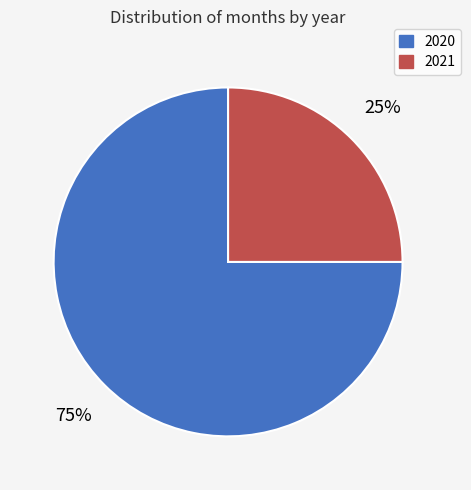

Does 2021 account for over 50% of the chart?

No